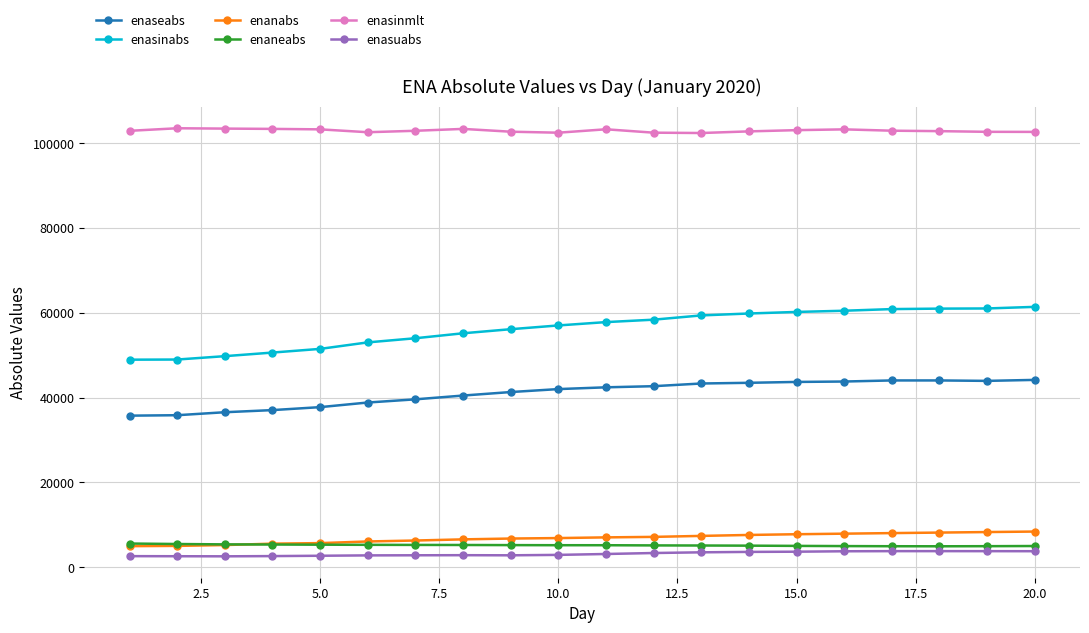

What is the value of the enasinabs point at the 2nd from the left?

48978